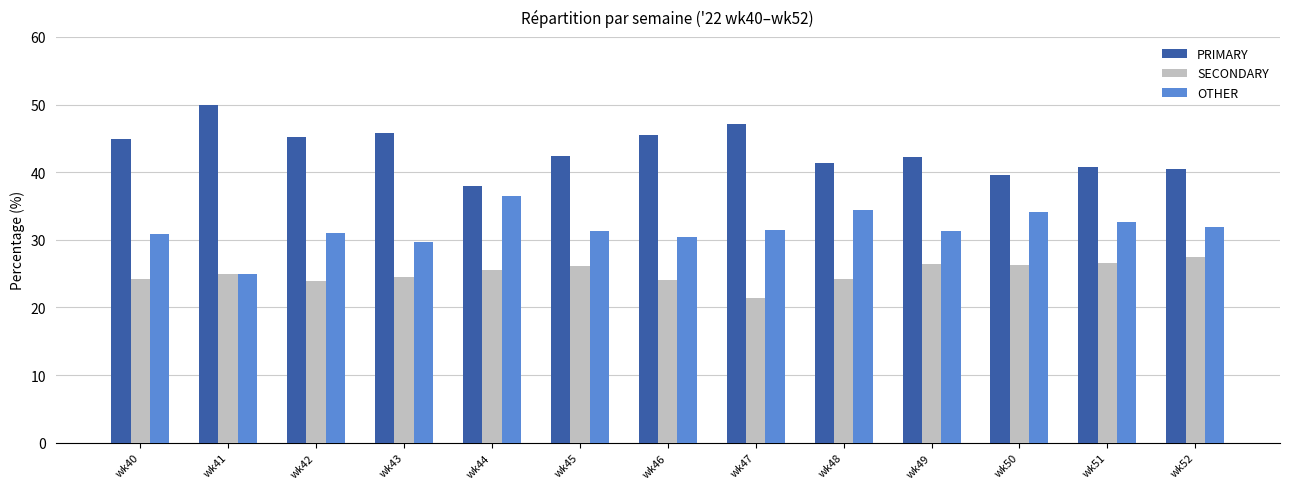

What is the spread (max minus min) of values at wk44?

12.5